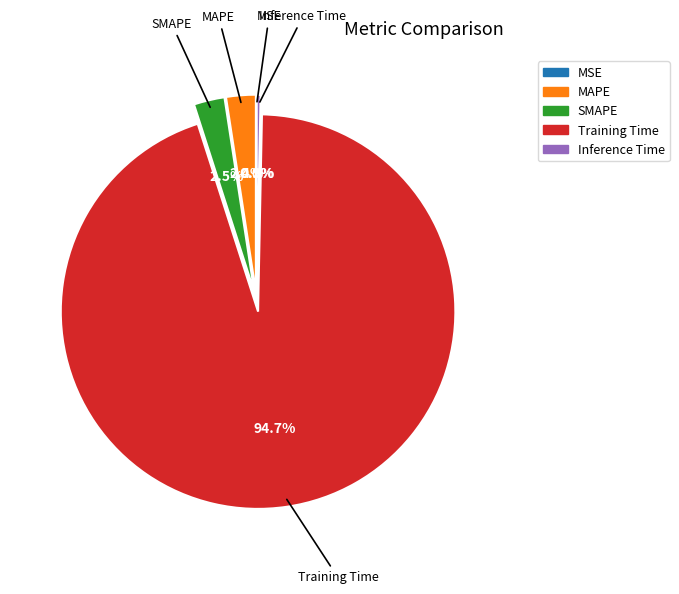

To the nearest percent, what is the combined percentage of Inference Time and SMAPE?

3%